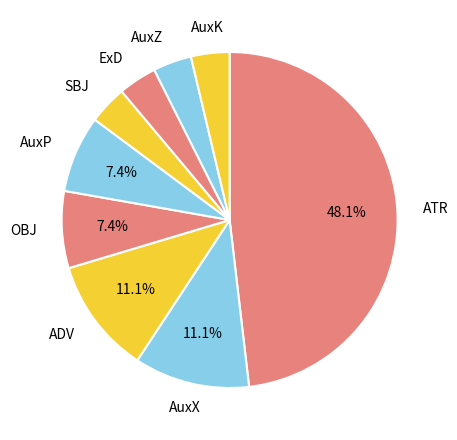

Which category has the biggest portion of the pie?

ATR